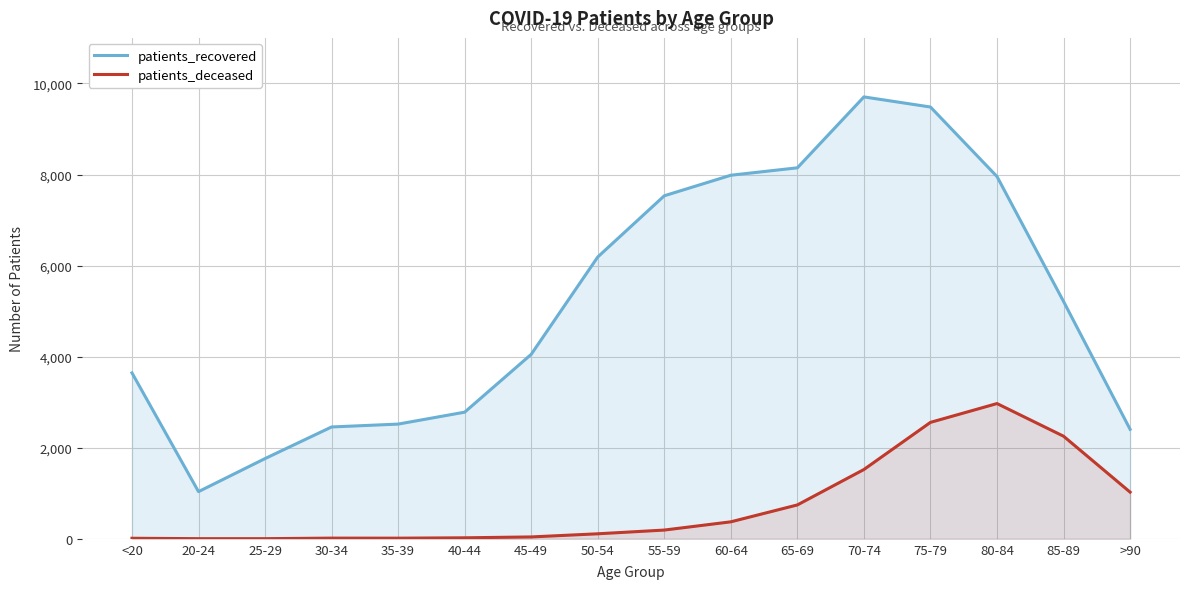

At which label does patients_recovered first exceed 5212?

50-54